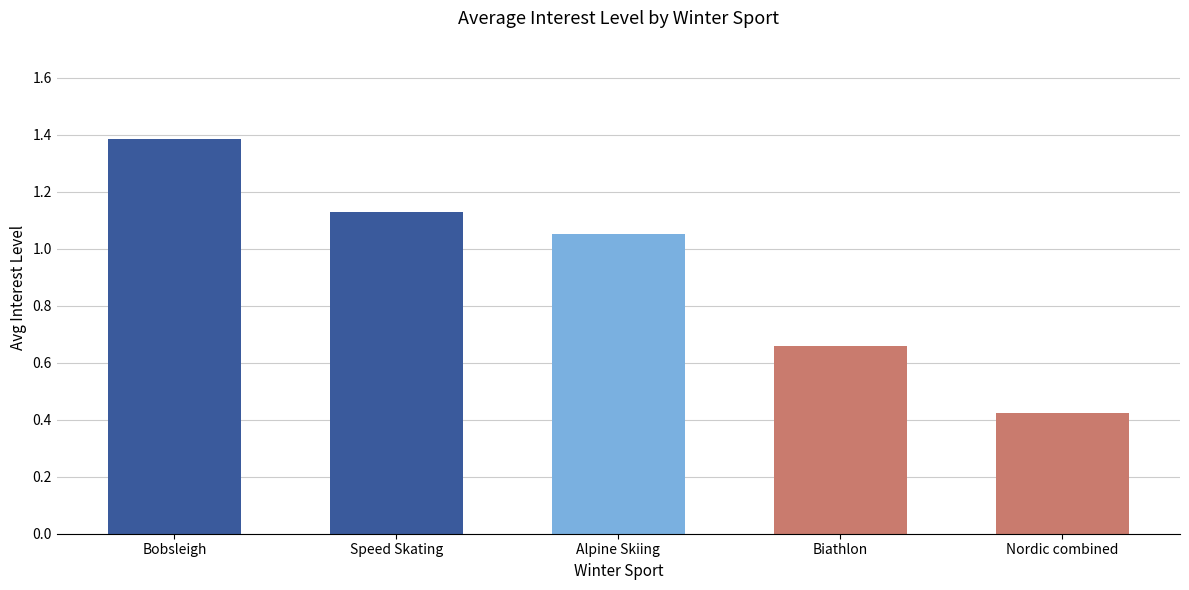

At which category does the chart reach its minimum across all series?

Nordic combined